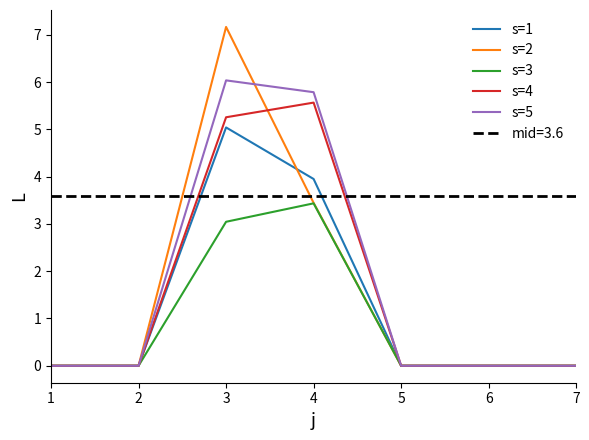

Is this an area chart (filled region under the line)?

No